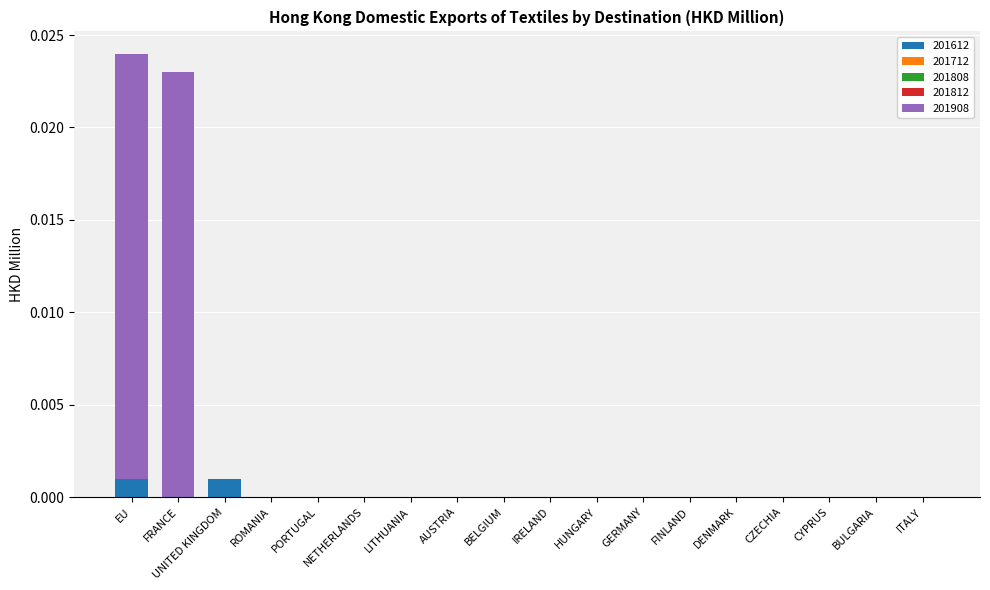

At ITALY, list the series in order from largest to smallest.

201612, 201712, 201808, 201812, 201908